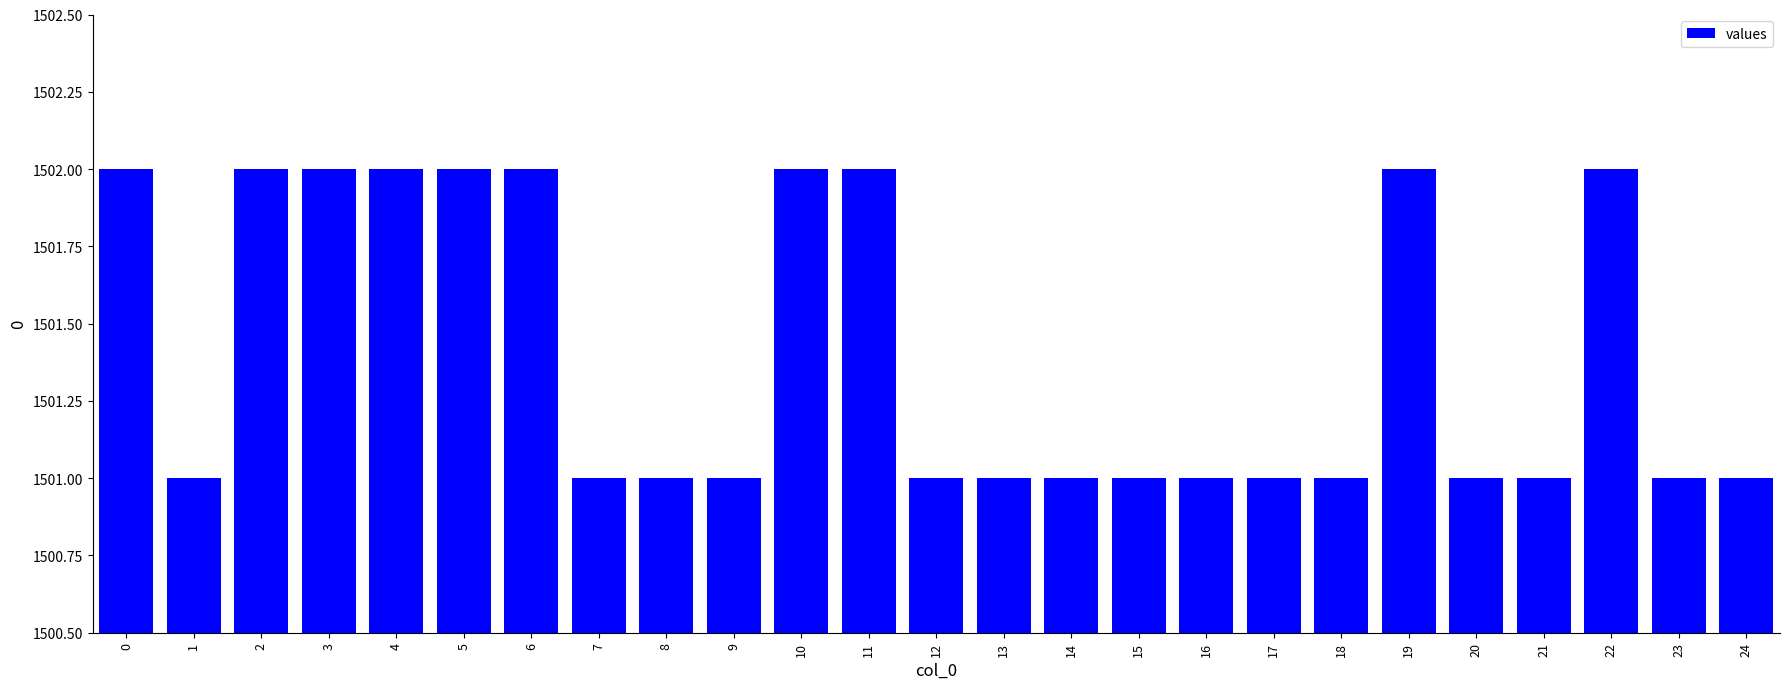

What is the average value?

1501